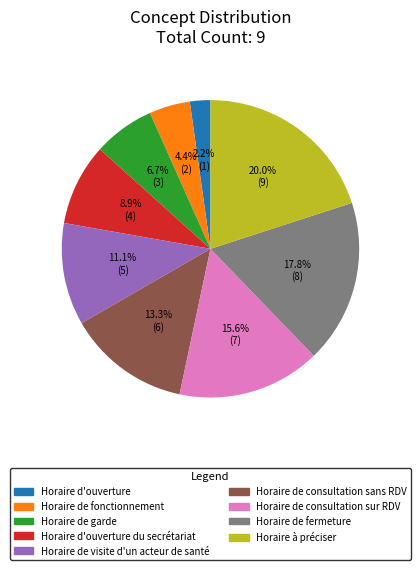

To the nearest percent, what is the difference between the Horaire de consultation sur RDV and Horaire de visite d'un acteur de santé slice percentages?

4%